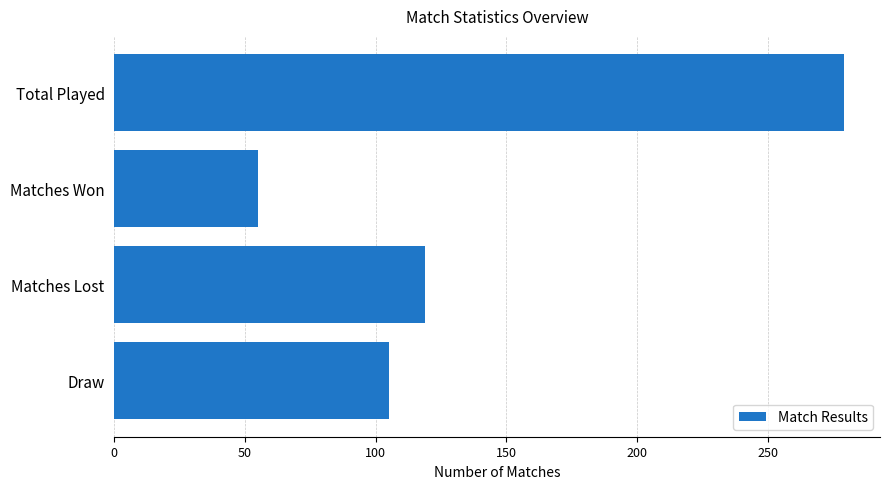

Reading top to bottom, transcribe all the data shown in this chart.

279	55	119	105